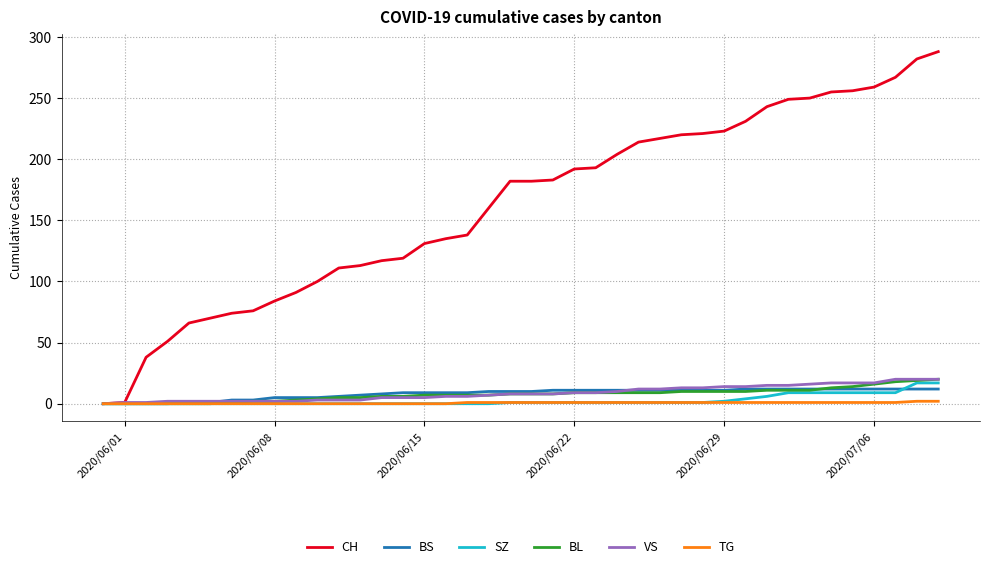

Does the chart have visible grid lines?

Yes